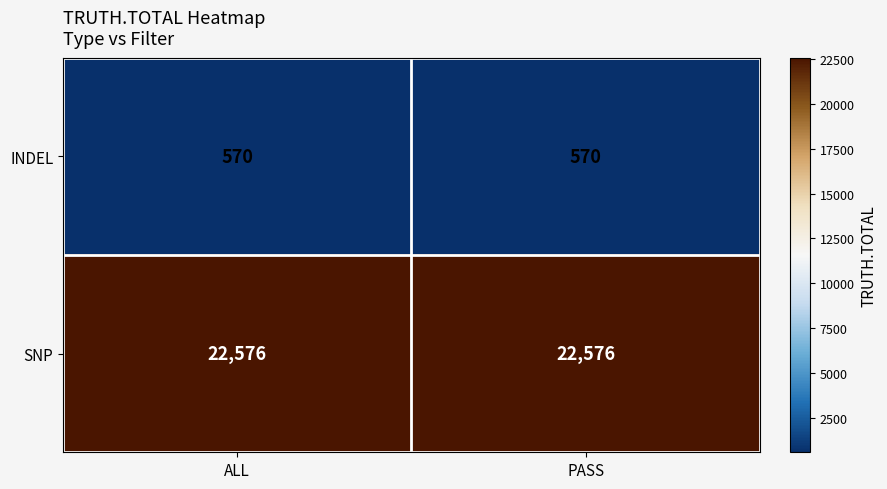

At how many categories does at least one series exceed 21555?

2